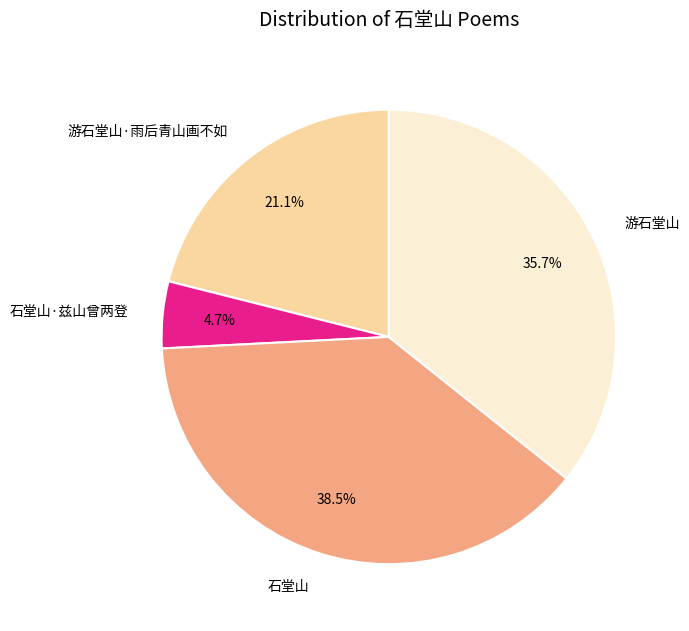

Combined, do 石堂山 and 游石堂山·雨后青山画不如 account for over 50%?

Yes